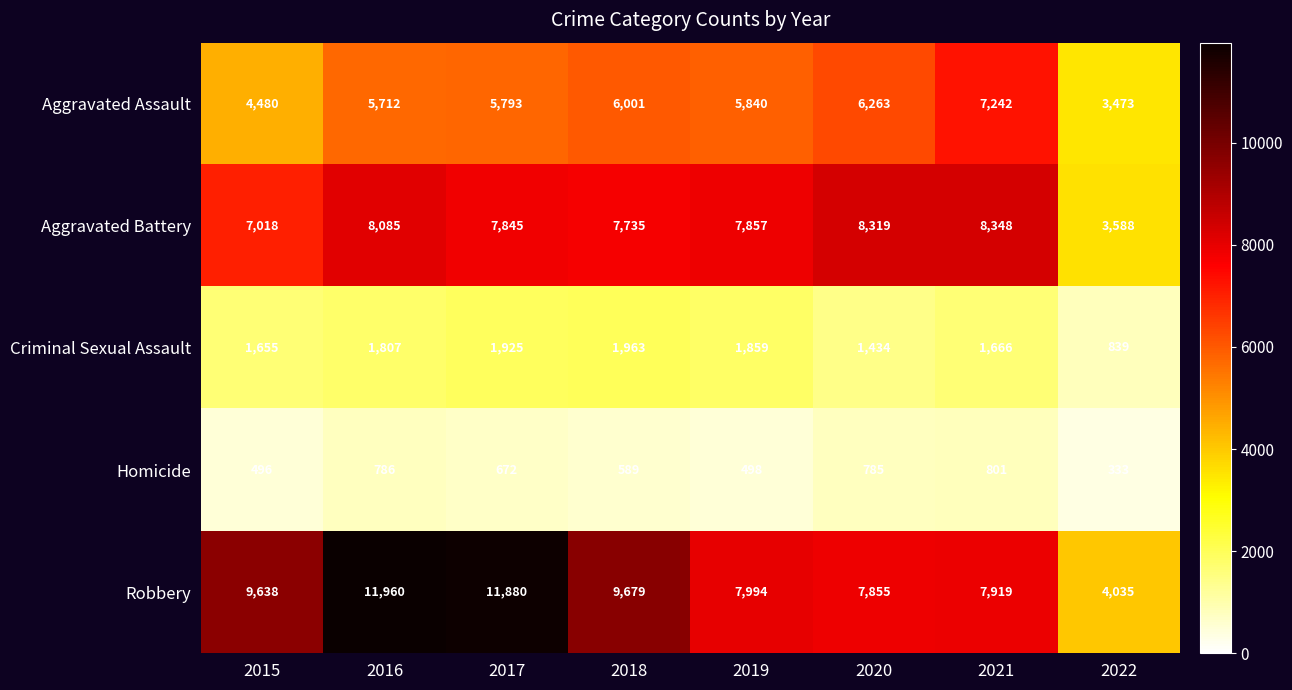

What is the sum of all Aggravated Assault values?

44804